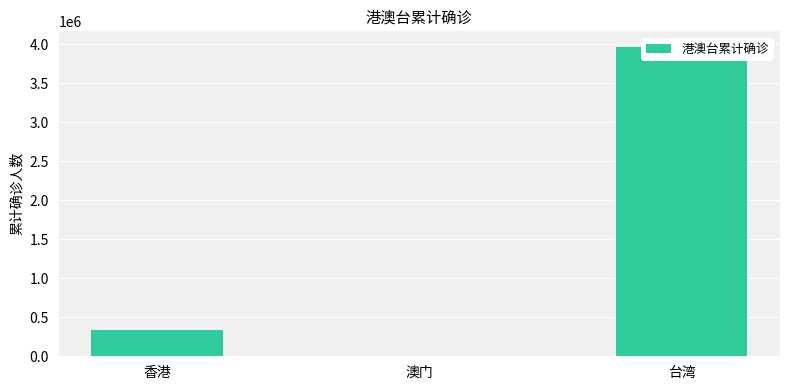

What is the maximum value shown in the chart?

3964188